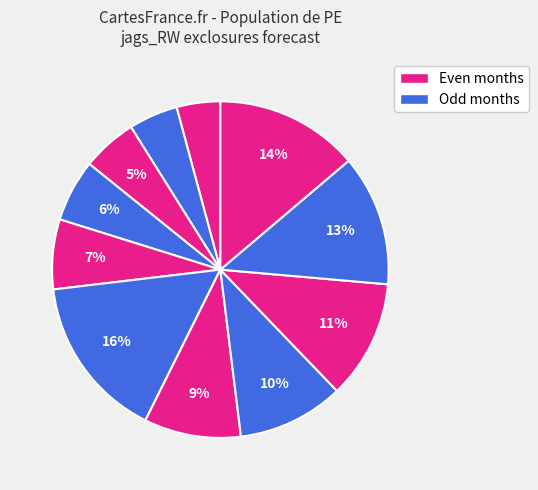

How many segments does this pie chart have?

11